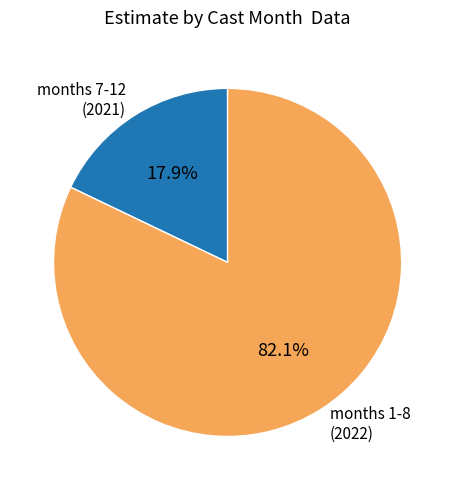

To the nearest percent, what is the average slice percentage?

50%